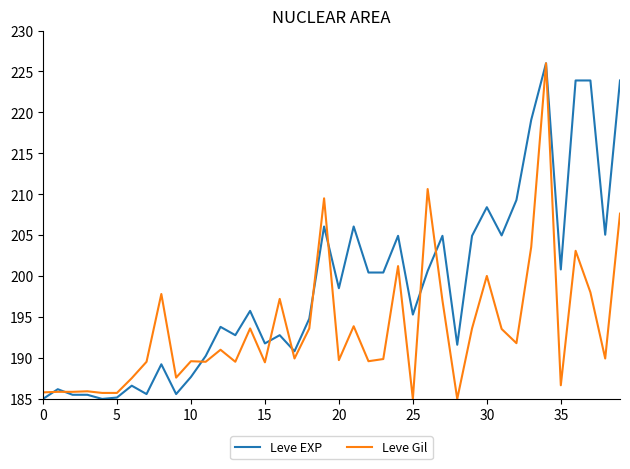

What is the maximum value for Leve EXP?

226.0